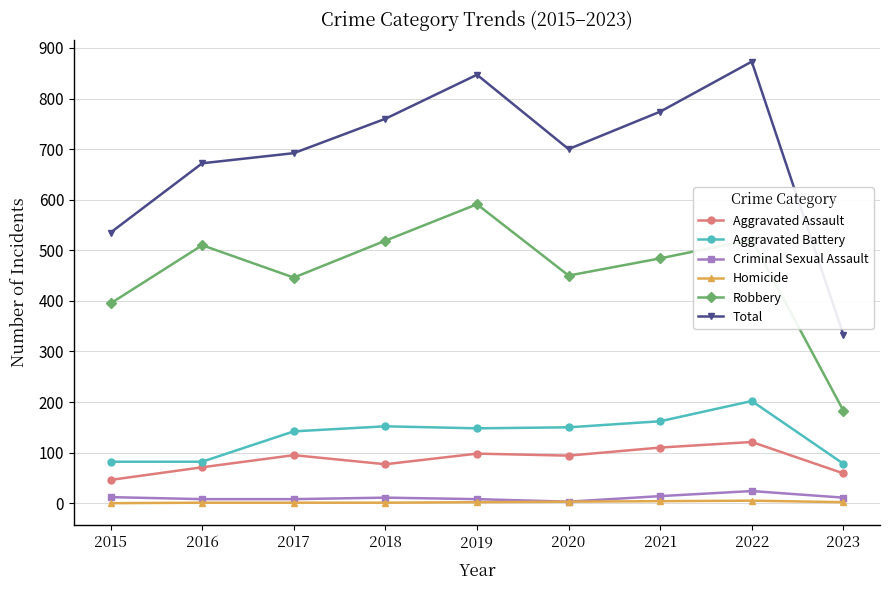

At which category does Total reach its first local valley?

2020